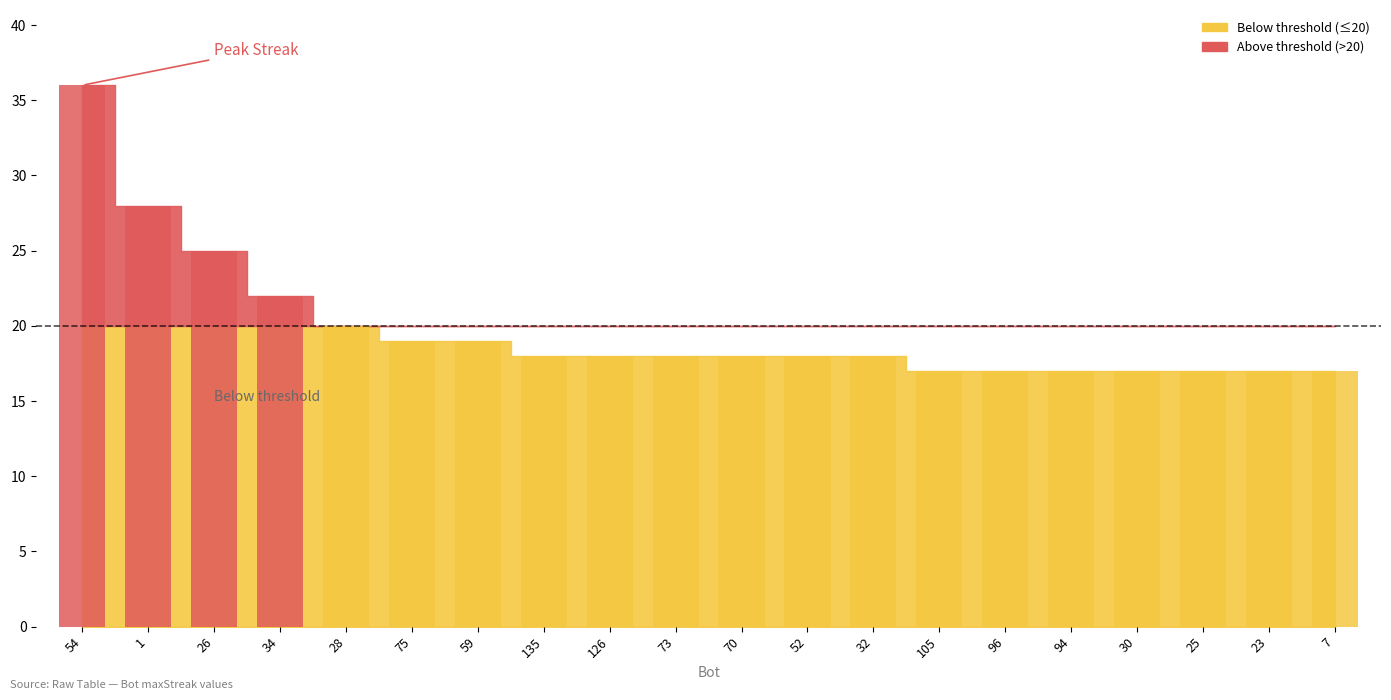

What is the smallest value displayed?

17